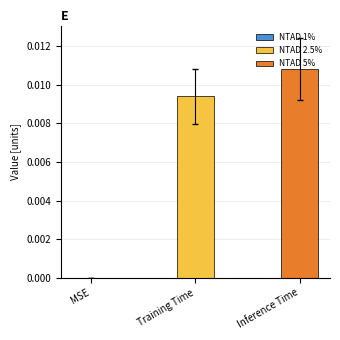

True or false: the data shows 0.0 at MSE.

True